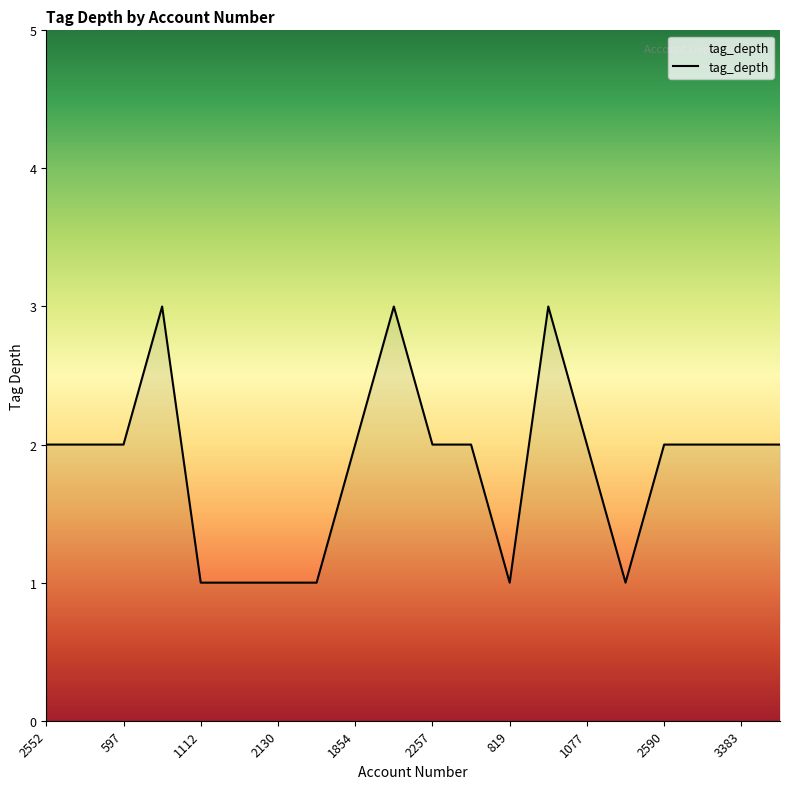

What is the greatest value displayed?

3